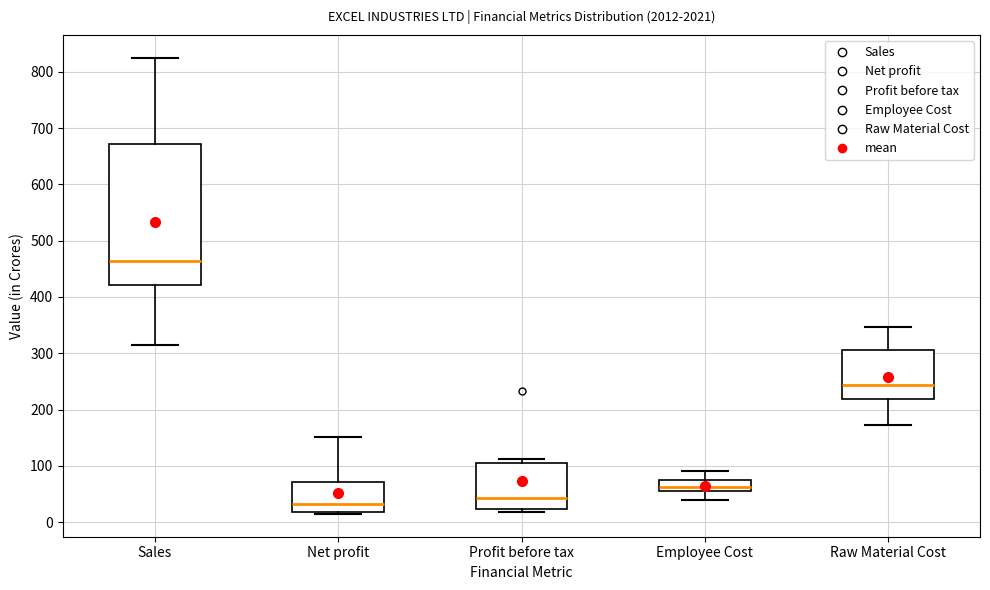

Reading left to right, transcribe this box plot: for each box, give where its median line is, the range the box spans, and where its two whiskers end, as read against the y-axis. The values are not printed on the chart, so give them approximately, as read against the axis.

Sales: median 460, box 420 to 670, whiskers 320 to 820
Net profit: median 30, box 20 to 70, whiskers 10 to 150
Profit before tax: median 40, box 20 to 100, whiskers 20 (just below the box's lower edge) to 110
Employee Cost: median 60, box 50 to 80, whiskers 40 to 90
Raw Material Cost: median 240, box 220 to 310, whiskers 170 to 350